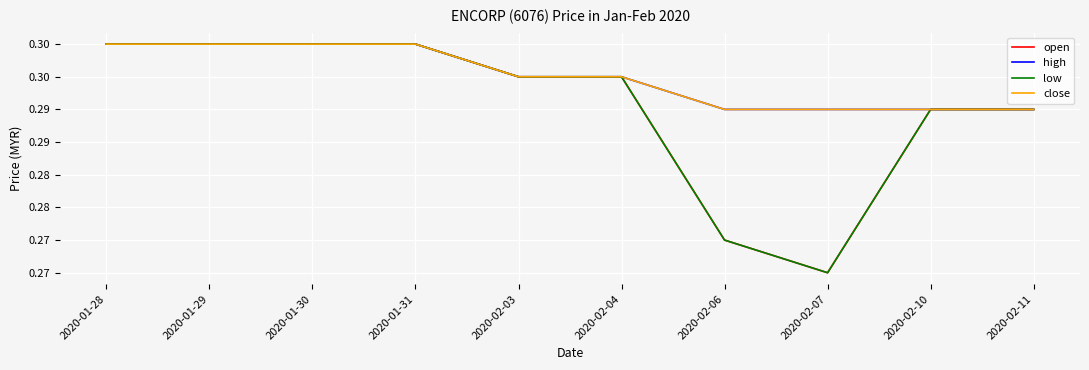

Is the value of close at 2020-02-10 greater than the value of low at 2020-02-10?

No